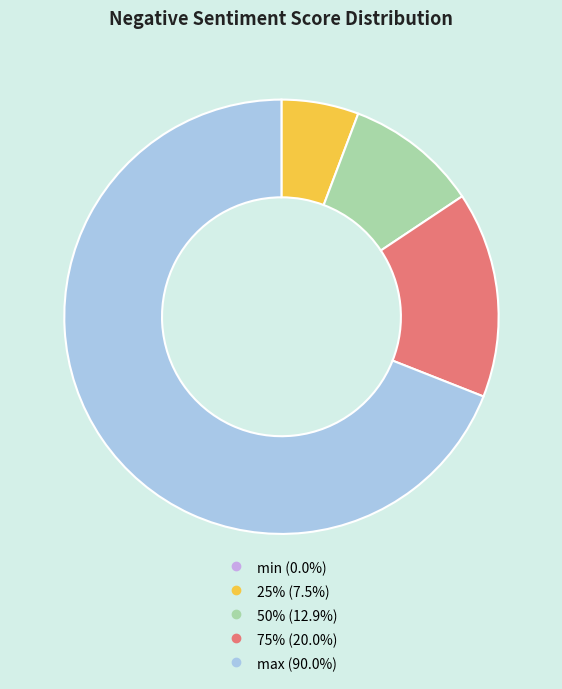

Between 50% and max, which is larger?

max